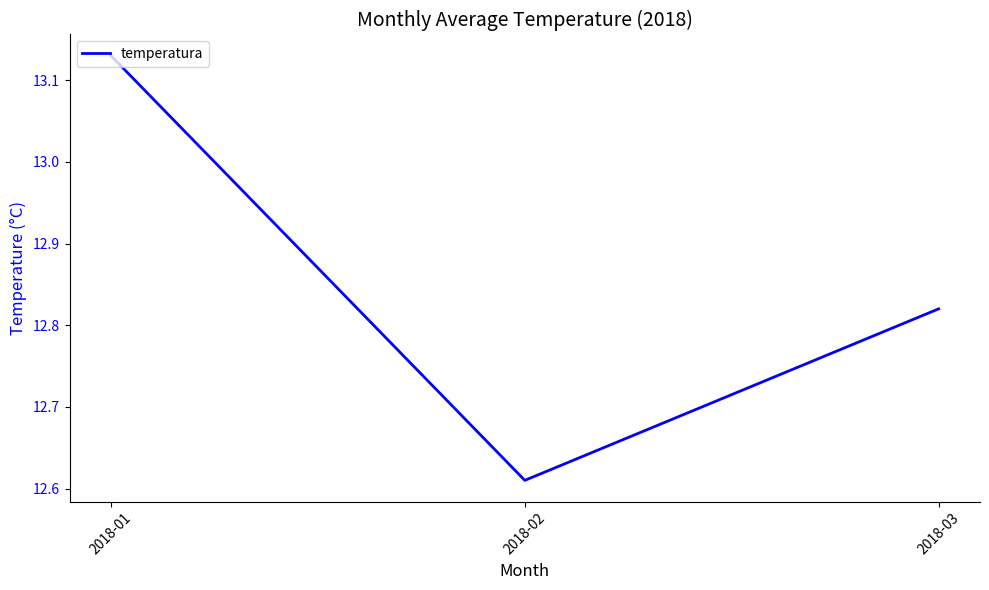

Rank the categories by value from highest to lowest.

2018-01, 2018-03, 2018-02